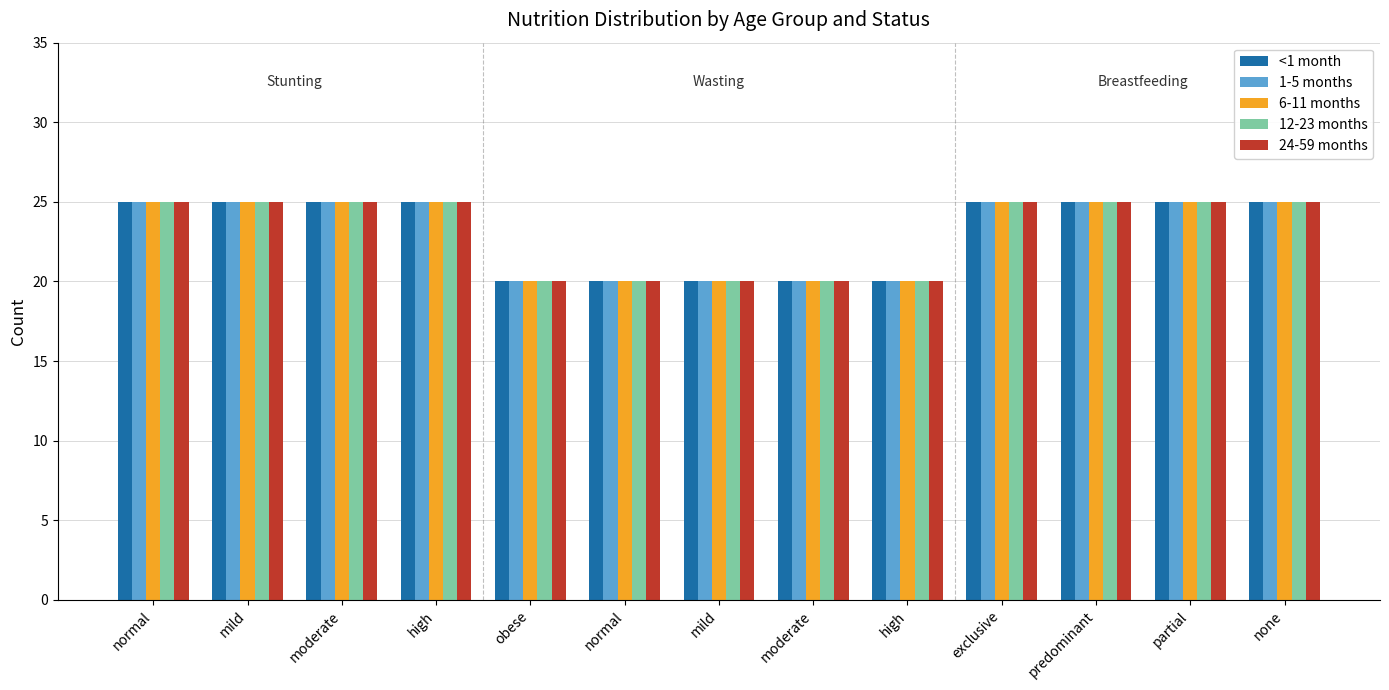

Is it true that <1 month equals 5 at moderate?

False